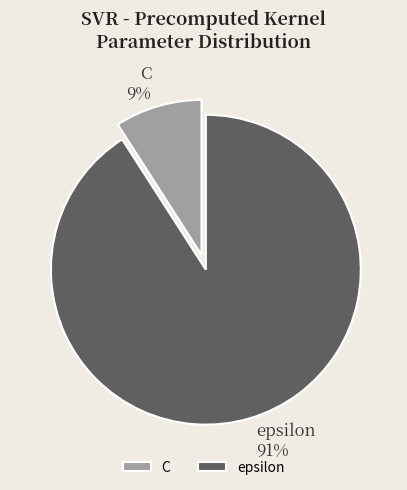

How many segments does this pie chart have?

2